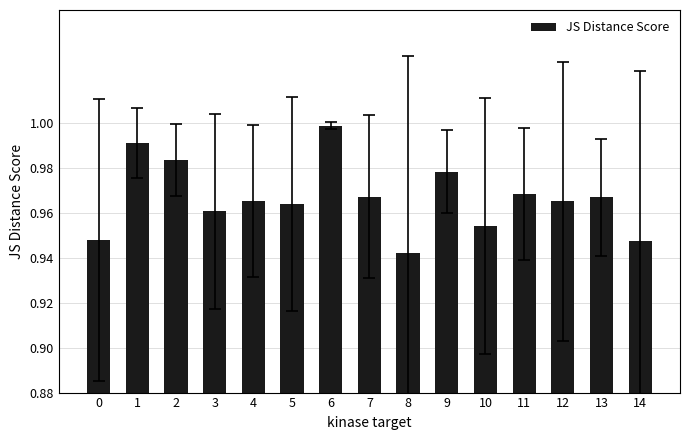

What is the sum of all values?

14.5